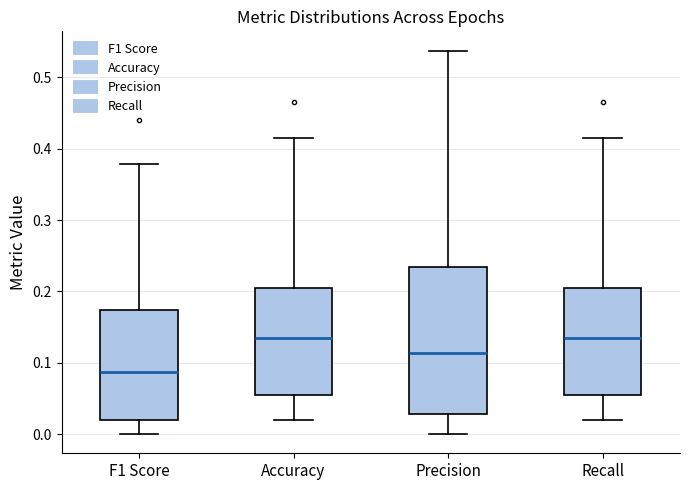

Which box has the lowest median line?

F1 Score